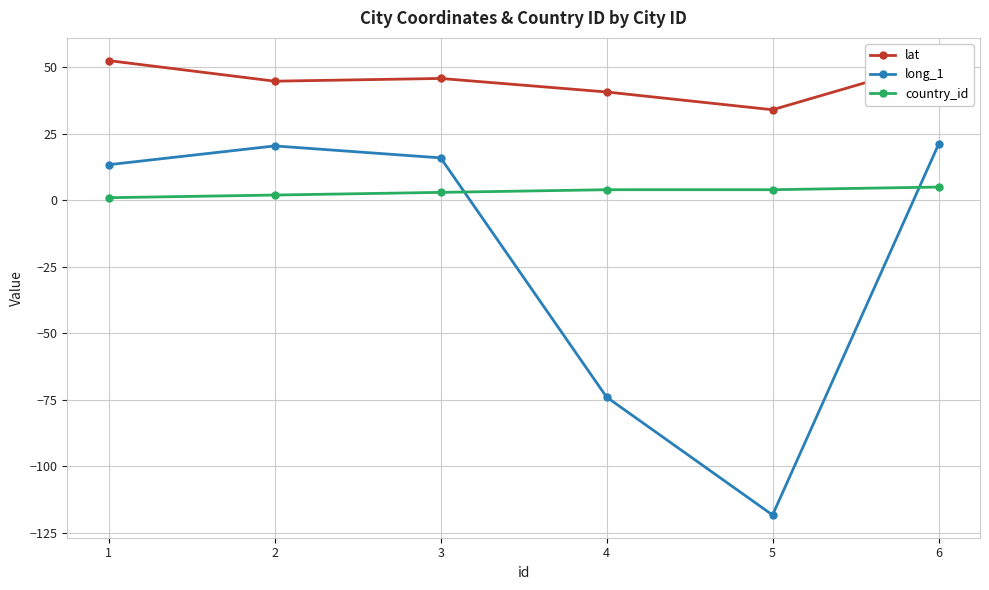

True or false: long_1 has a value of 4.6 at 1.

False